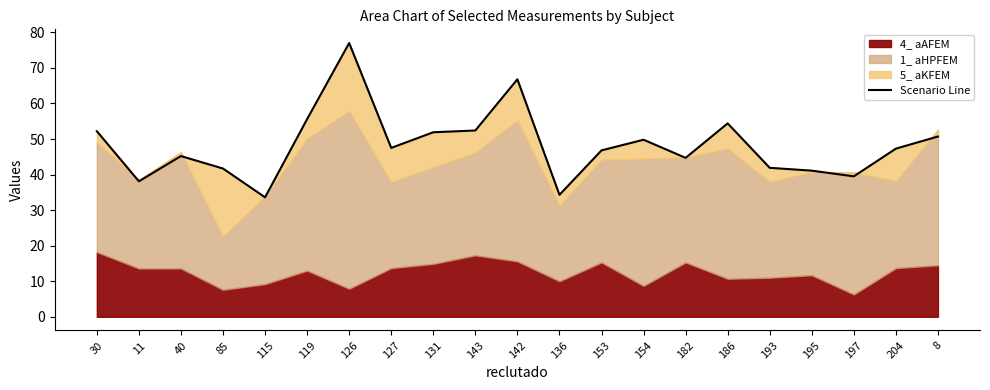

How many points are lower than both their immediate neighbors (excluding endpoints)?

6